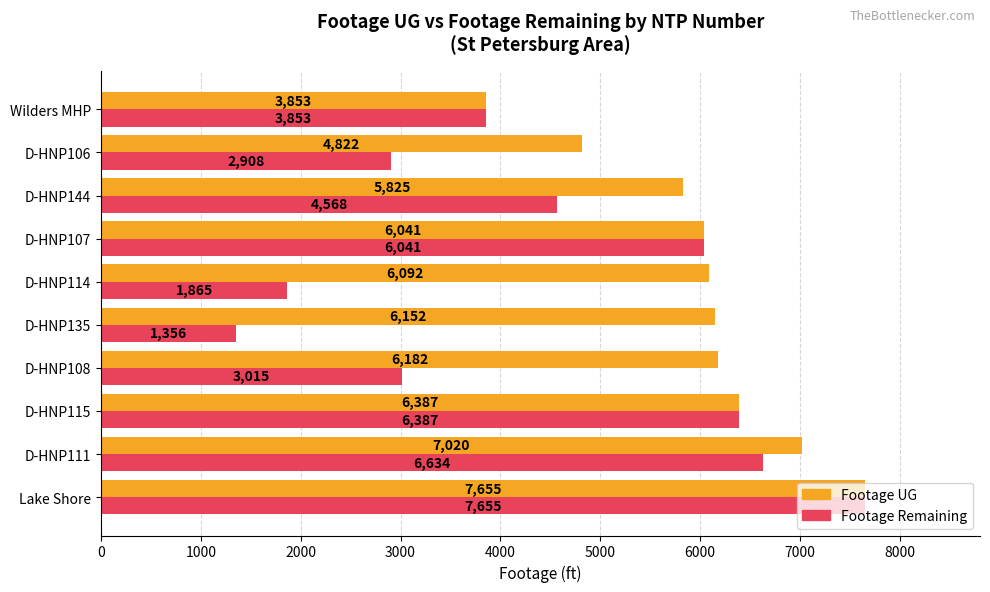

What is the sum of all Footage UG values?

60029